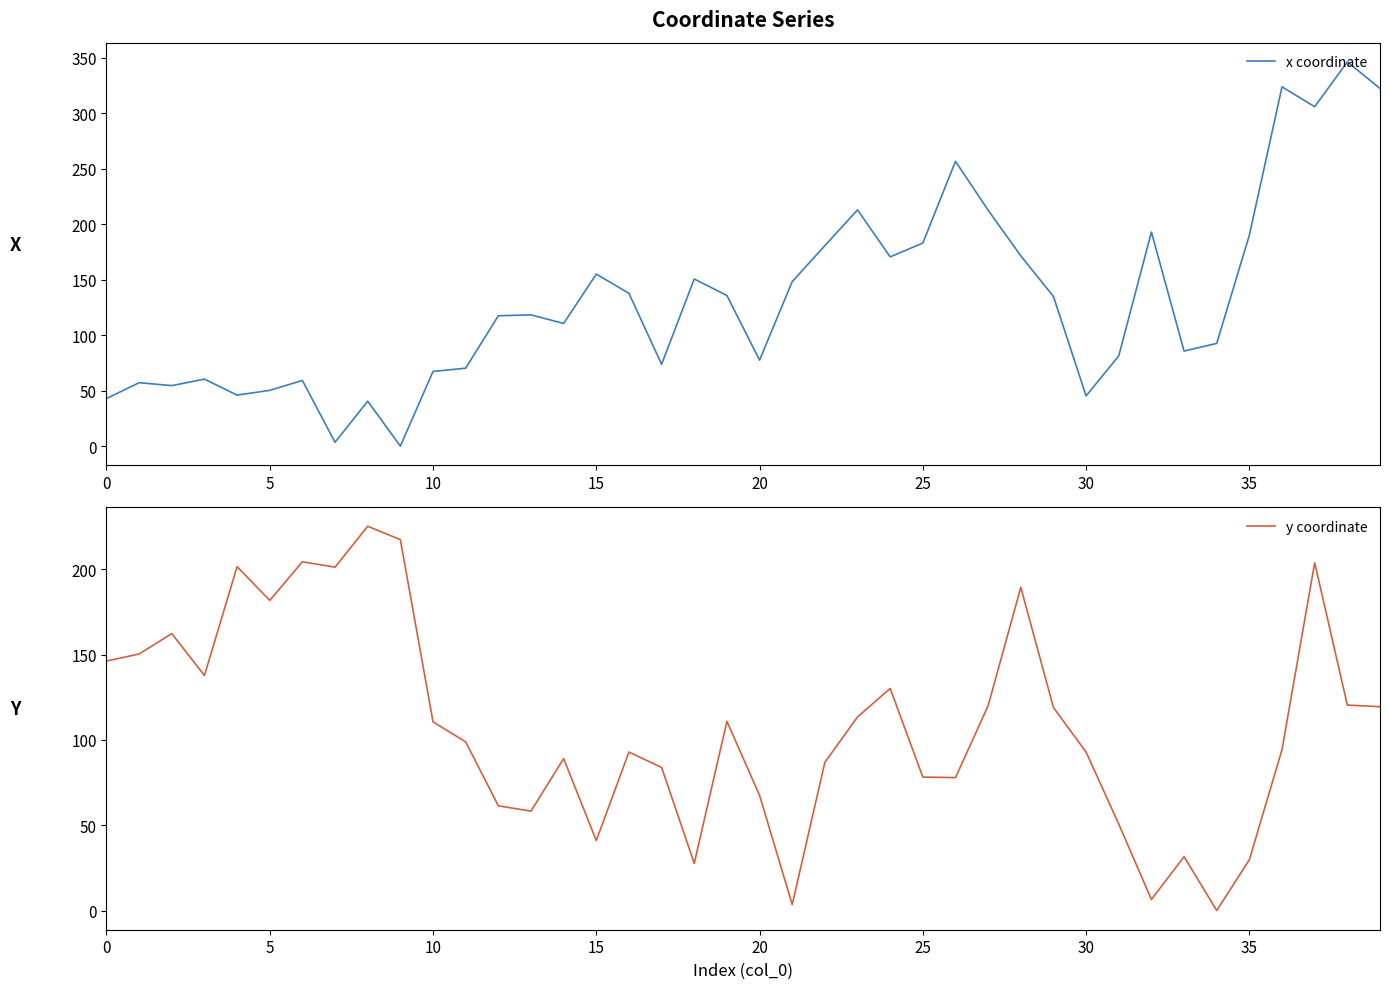

The value of x coordinate at 9 is 170.0. True or false?

False